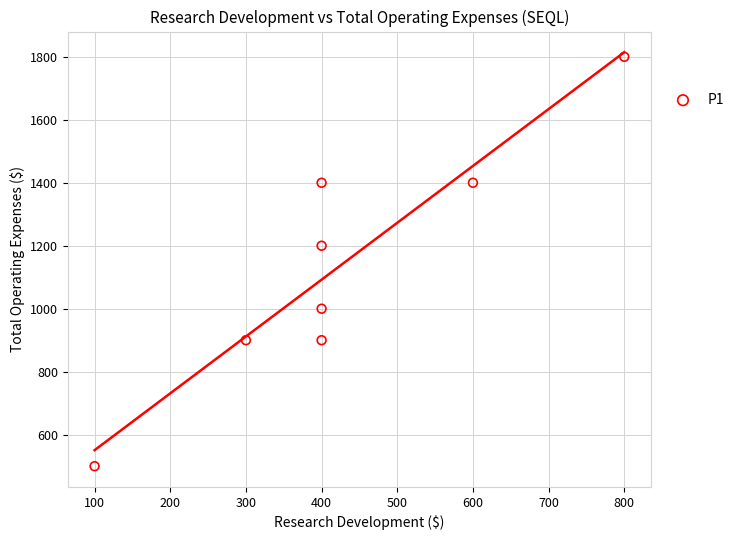

What is the average X value?

425